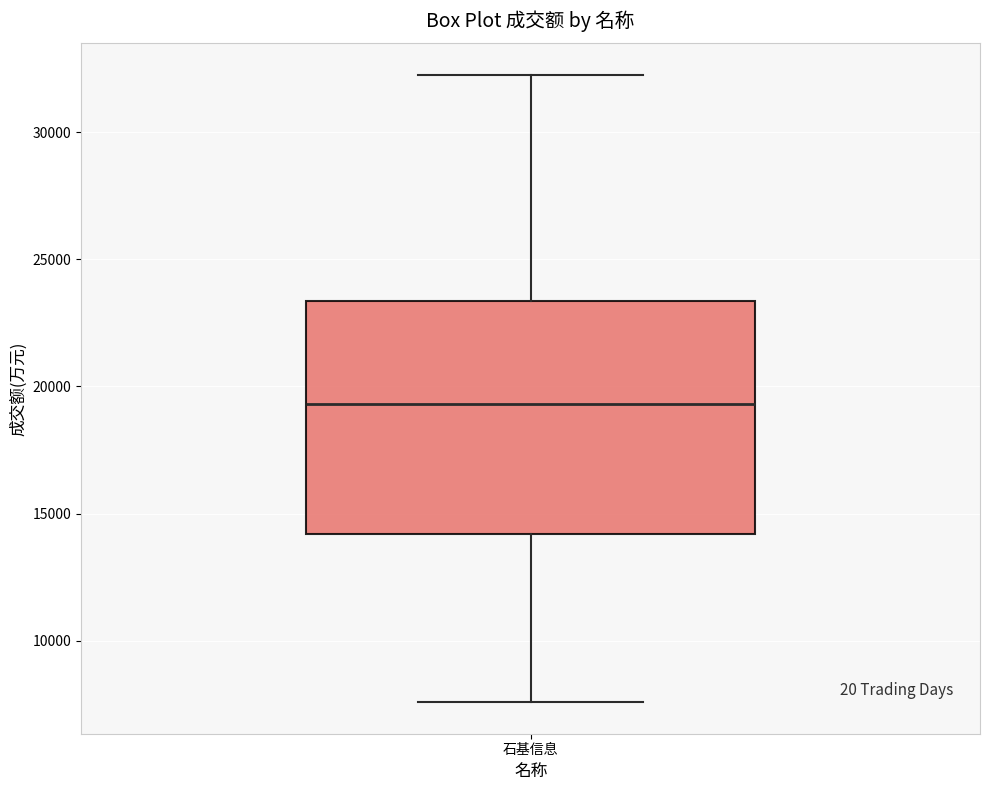

Transcribe this box plot: give where the median line is, the range the box spans, and where the two whiskers end, as read against the y-axis. The values are not printed on the chart, so give them approximately, as read against the axis.

median 19500, box 14000 to 23500, whiskers 7500 to 32500